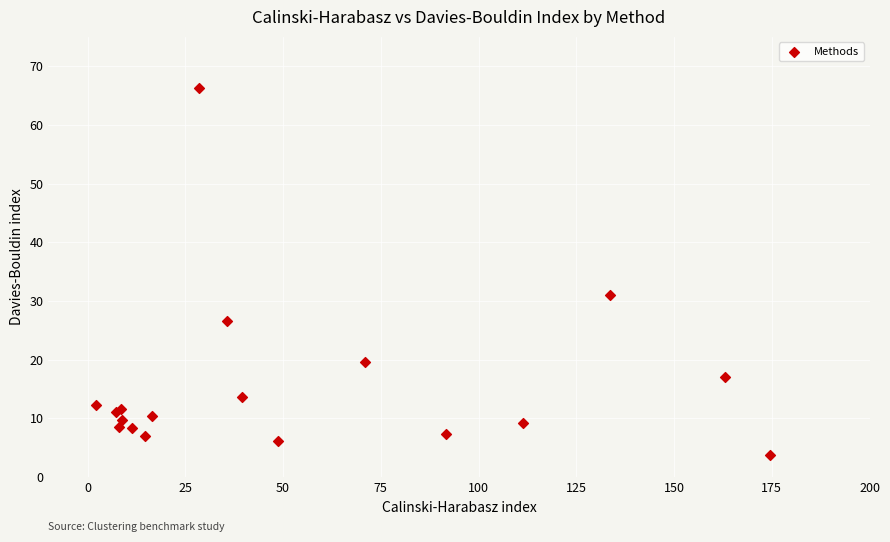

What Y value in the scatter plot is closest to 35?

31.0